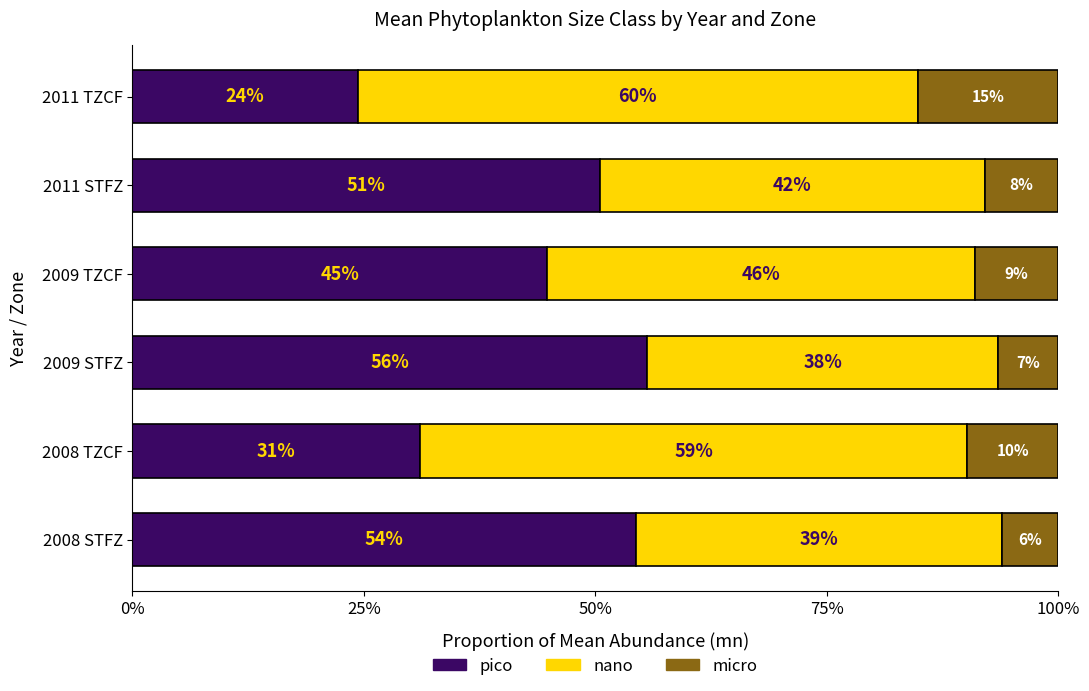

What are all the series names shown in the legend?

pico, nano, micro